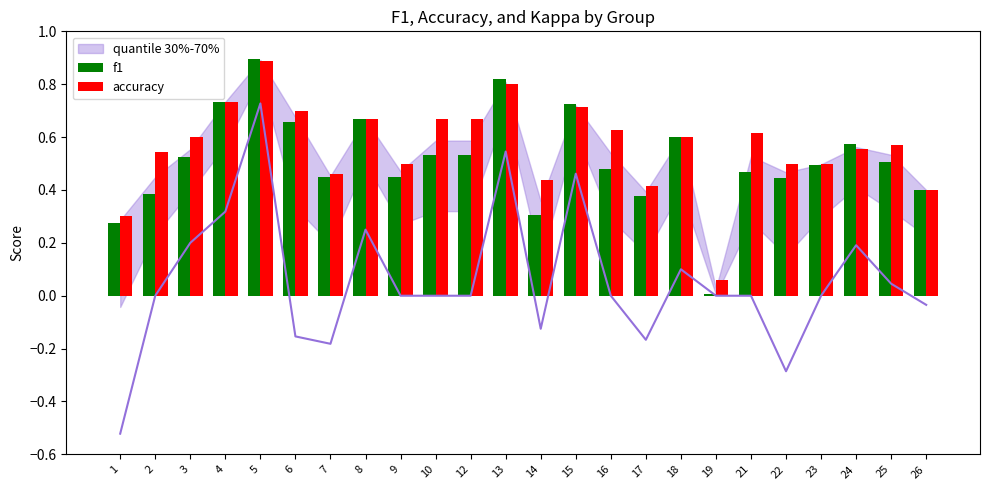

What value does the accuracy series have at 17?

0.4